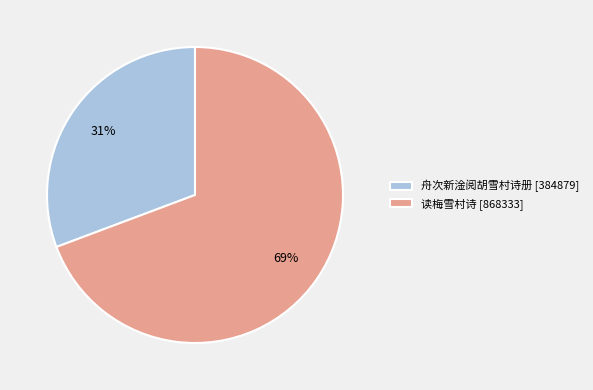

How many segments does this pie chart have?

2